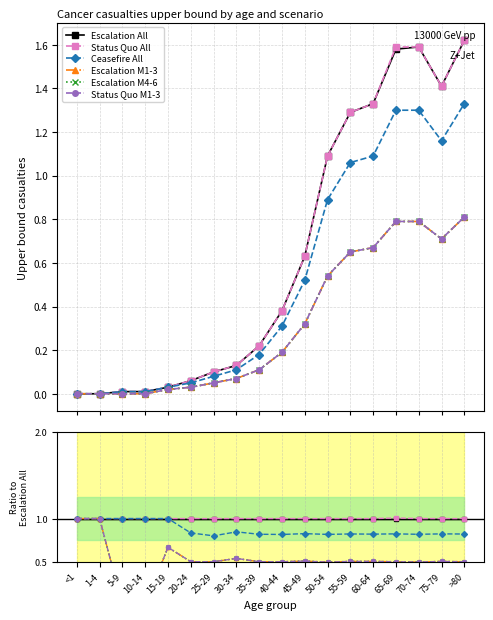

What is the value of the Escalation M1-3 point at the 13th from the left?

0.5